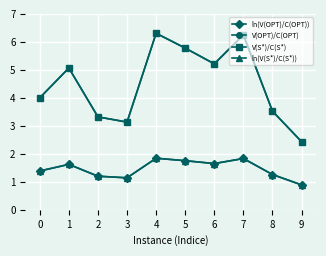

Is this an area chart (filled region under the line)?

No